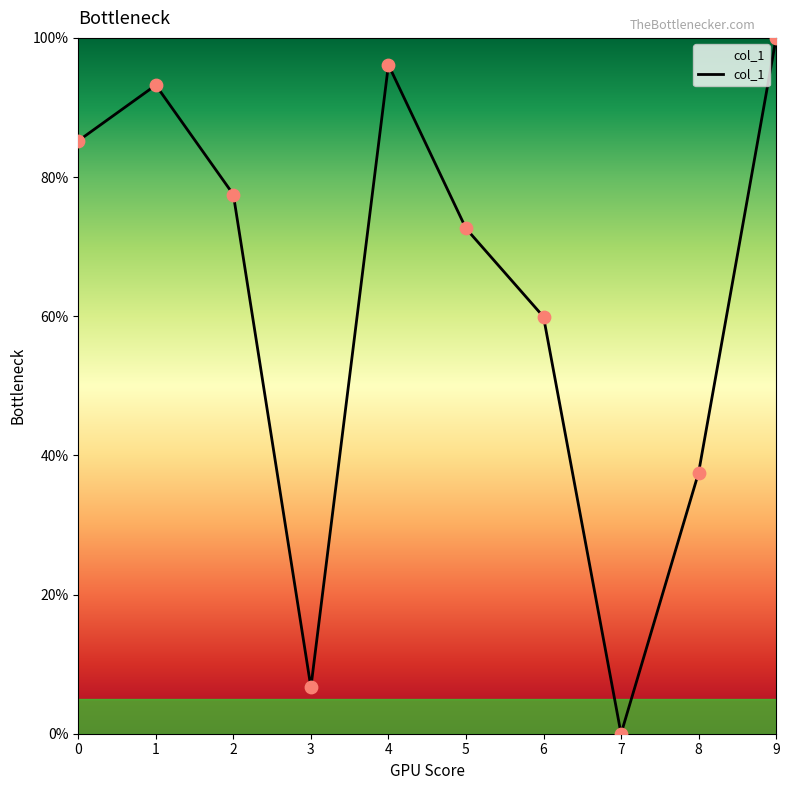

What is the change in value from 1 to 6?

-33.3